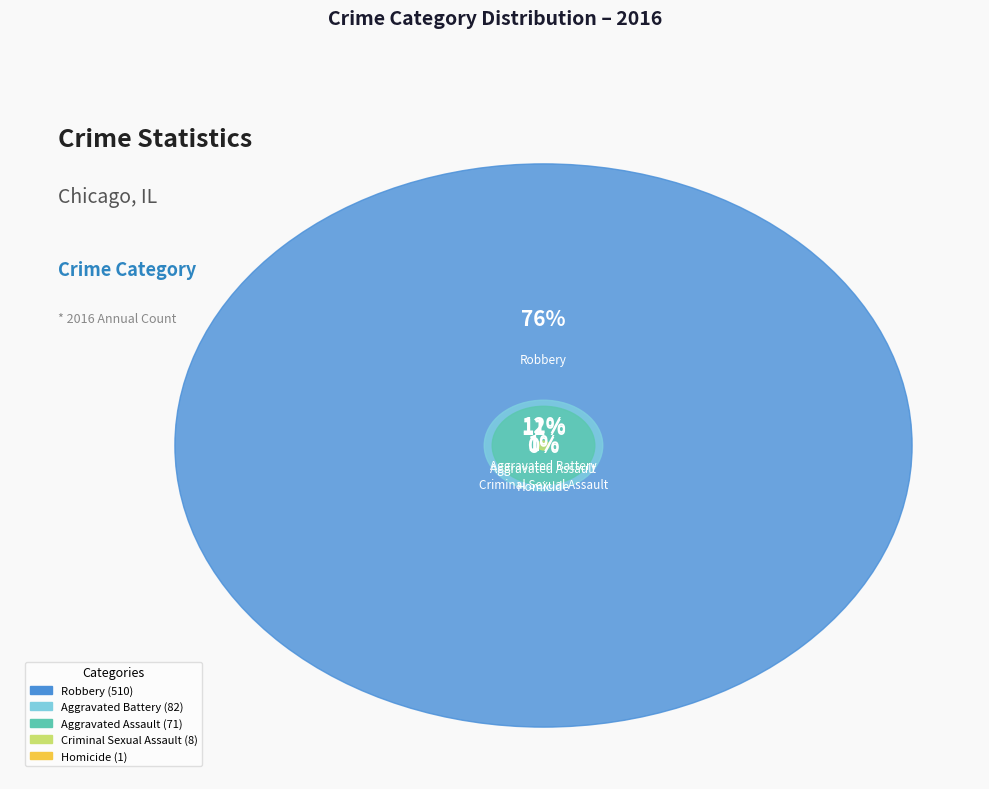

Approximately how many times larger is the value at Criminal Sexual Assault compared to Homicide?

8.0